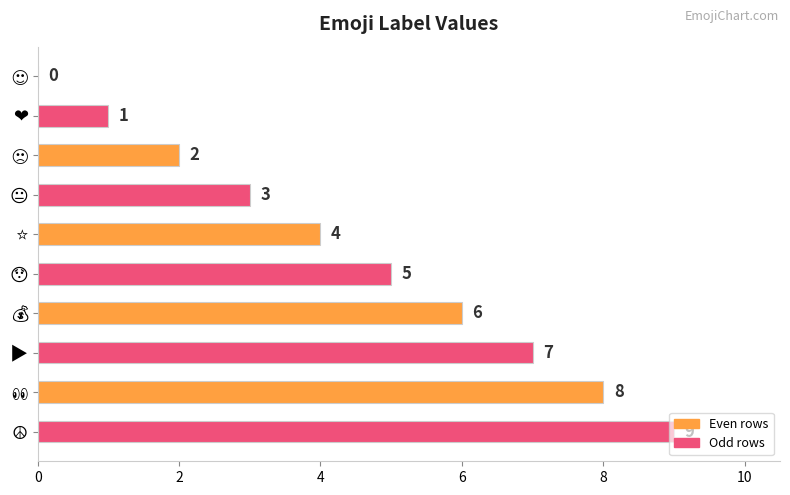

What is the sum of all values?

45